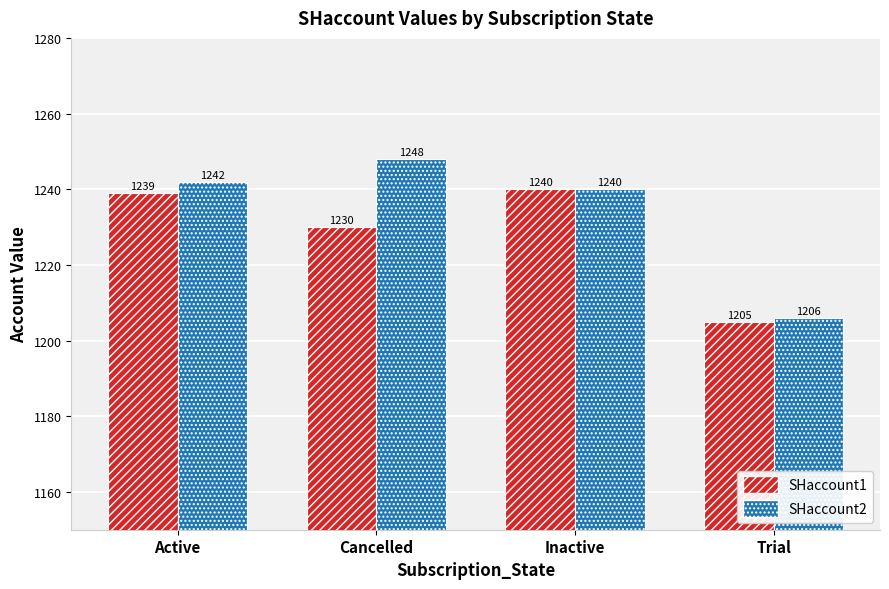

At which category does the chart reach its minimum across all series?

Trial